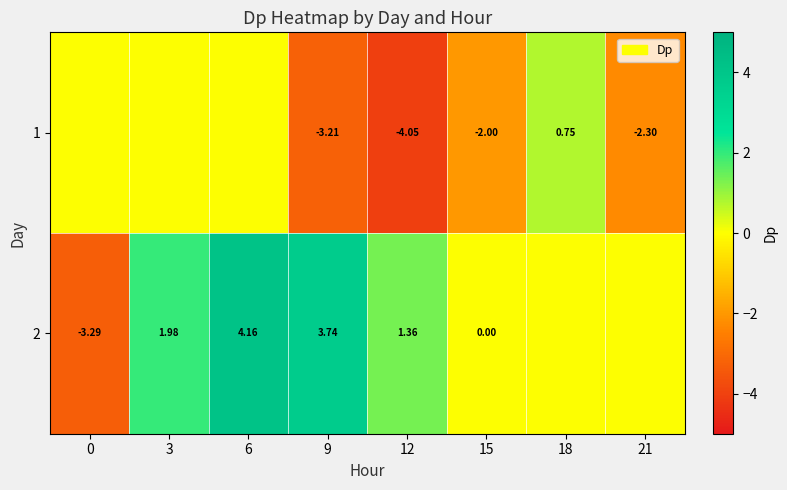

What is the spread (max minus min) of values at 9?

7.0